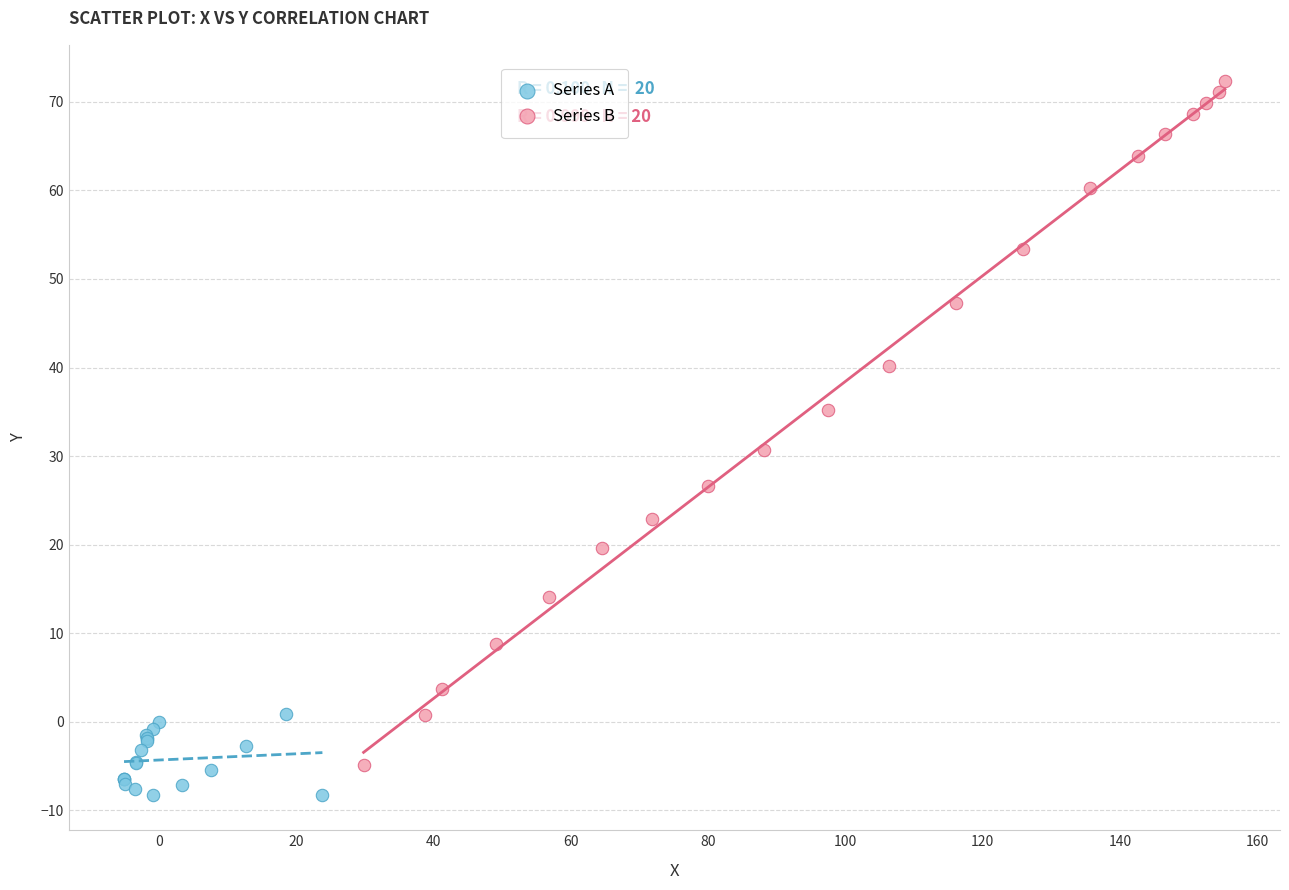

What are all the series names shown in the legend?

Series A, Series B